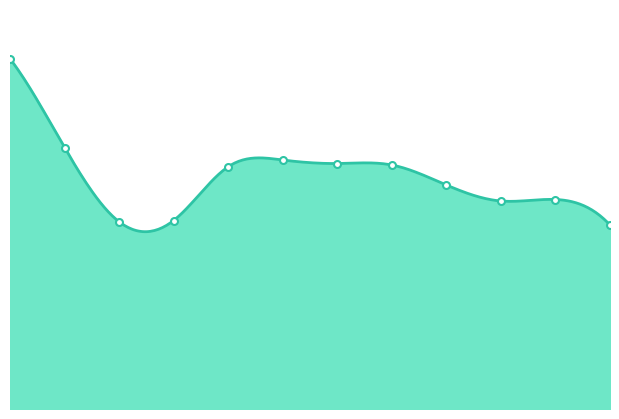

Read the value at 0, to the nearest 100.

1400